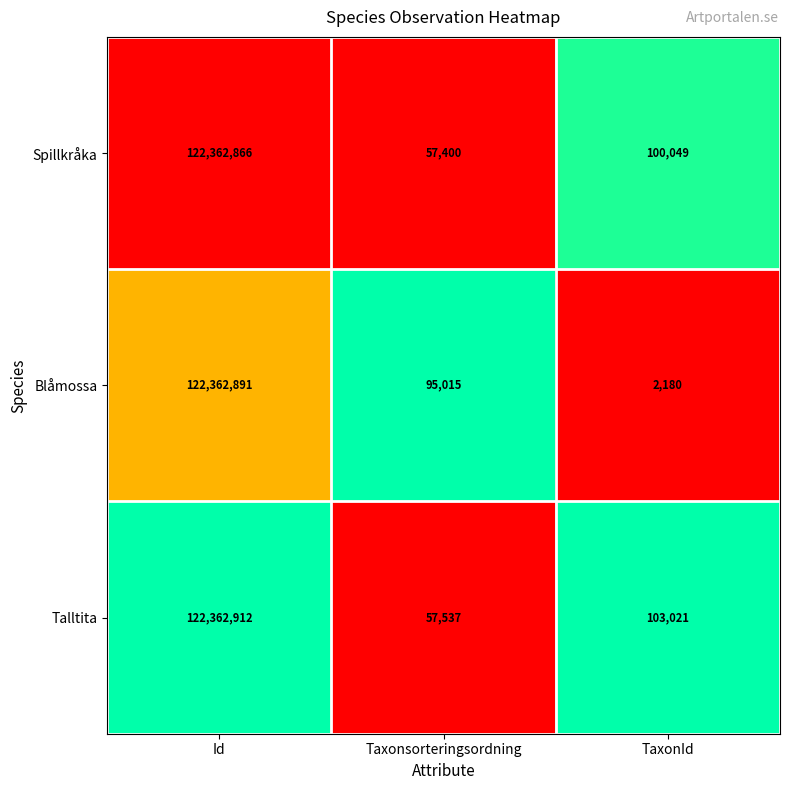

Where does the Spillkråka series first go above 100049?

Id